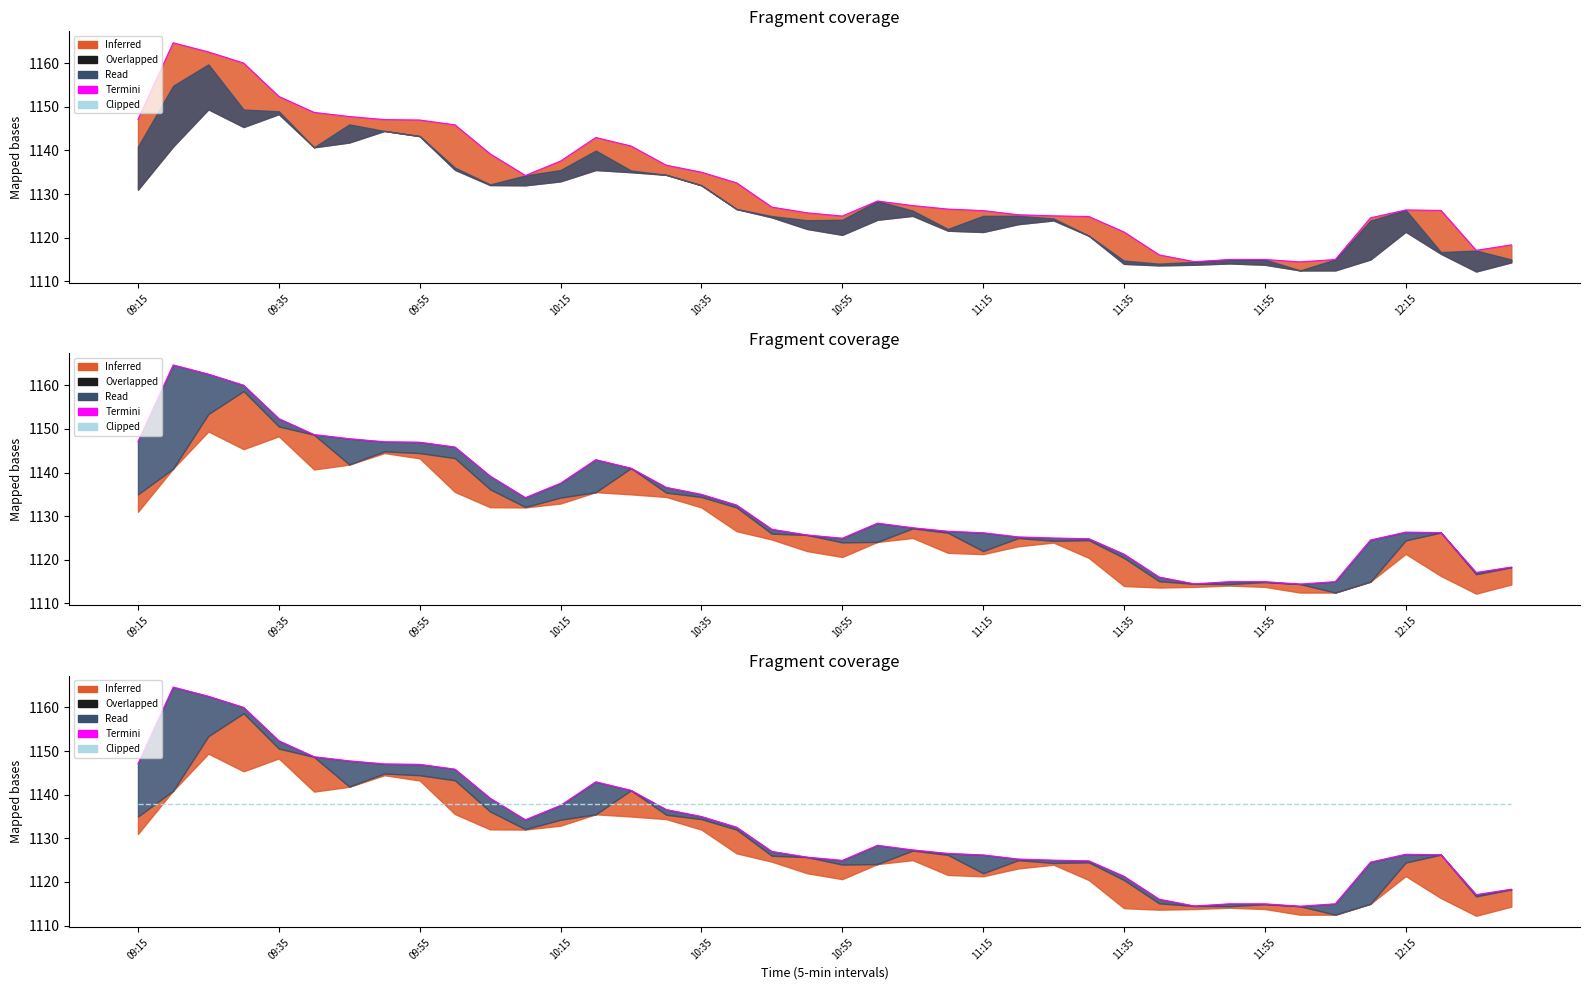

In Termini, how many points are lower than both neighbors (excluding endpoints)?

5